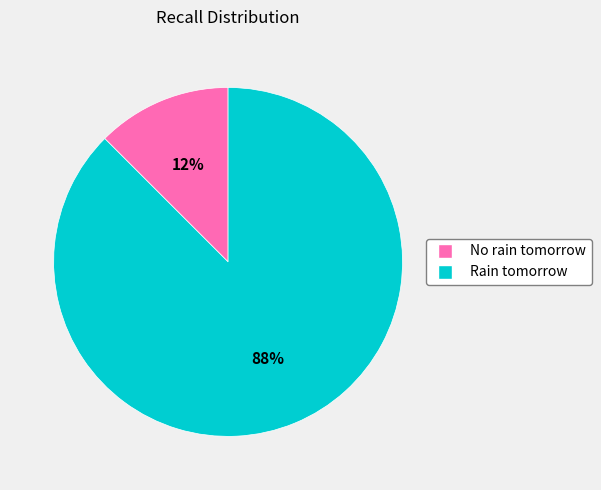

Does Rain tomorrow represent more than half of the total?

Yes